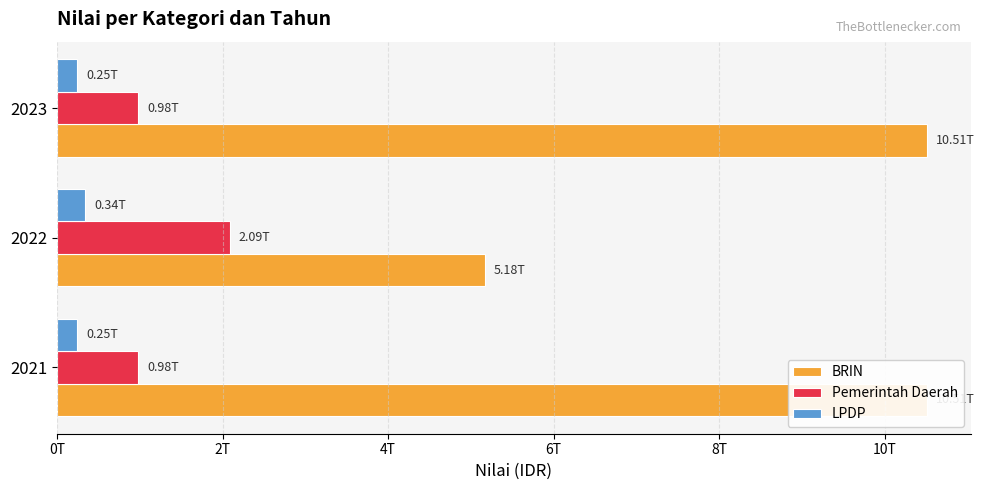

The value of BRIN at 2022 is 5176786171552. True or false?

True